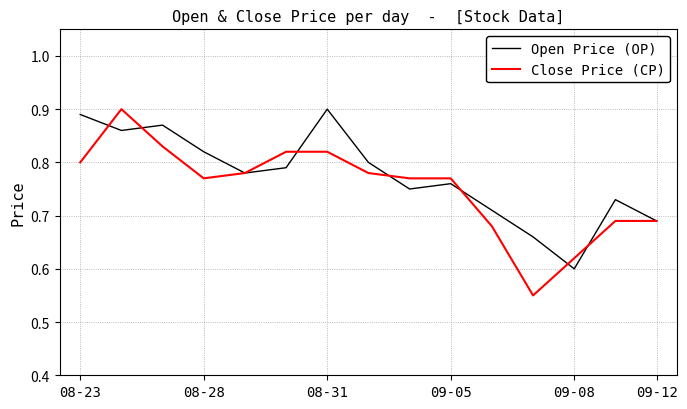

How many Open Price (OP) values are between 0 and 1?

15